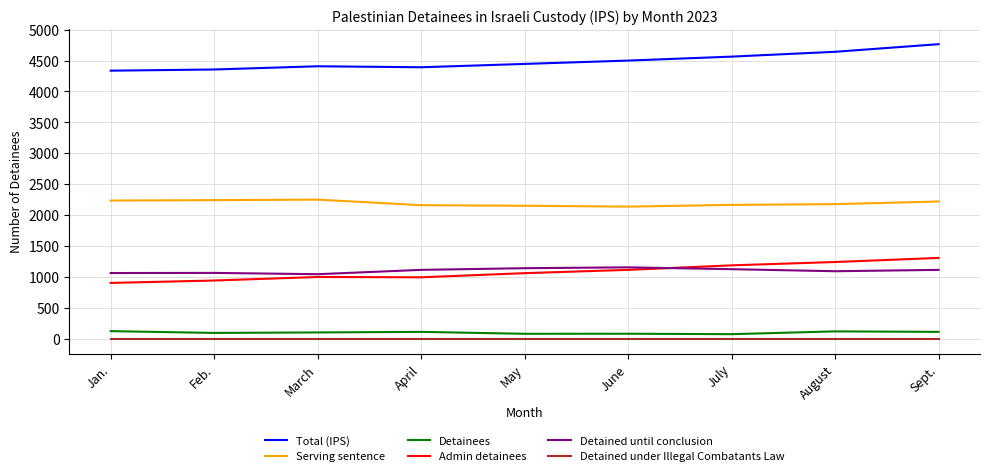

What is the spread (max minus min) of values at April?

4391